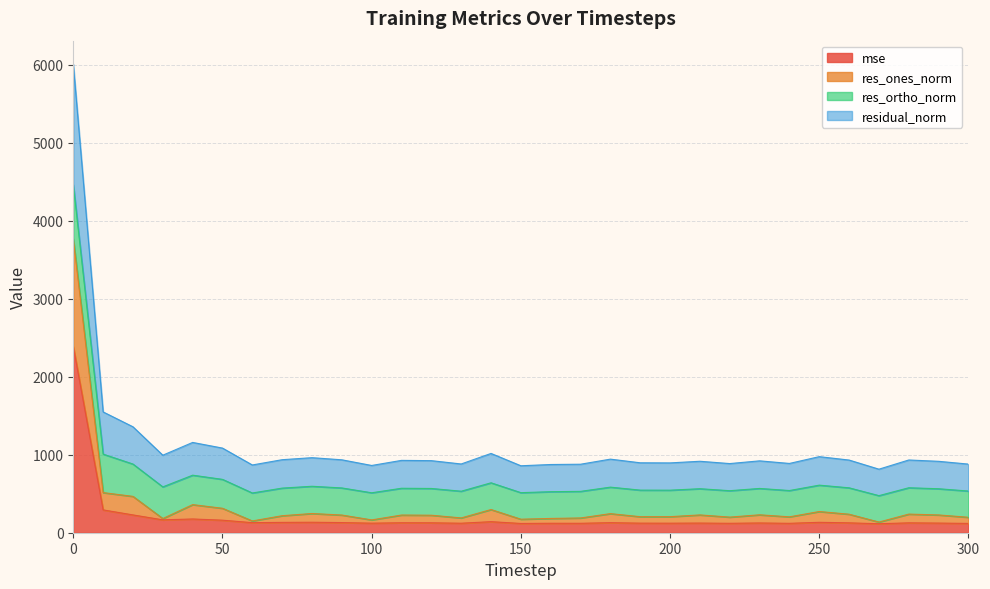

What are all the series names shown in the legend?

mse, res_ones_norm, res_ortho_norm, residual_norm